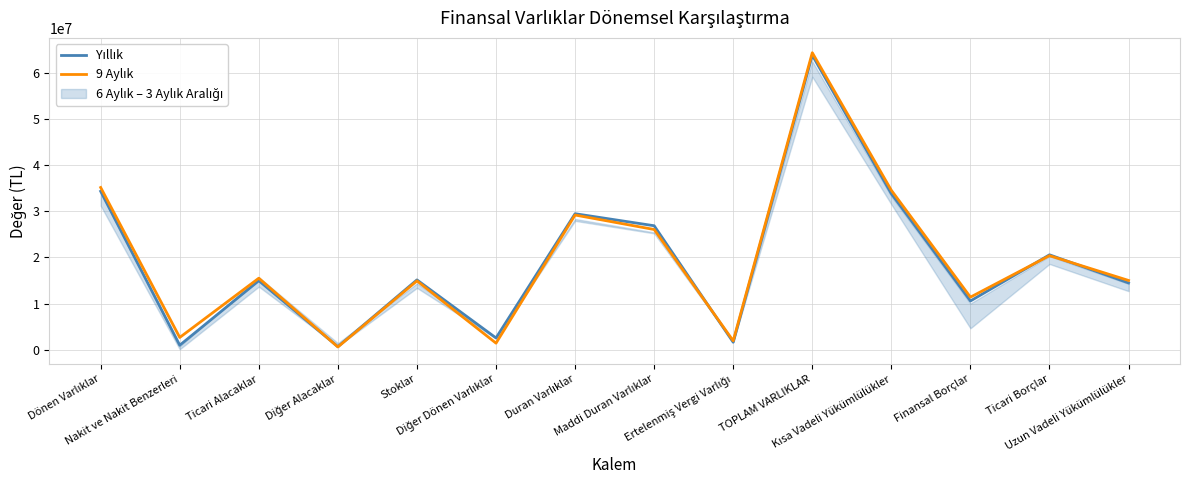

What is the label of the 2nd point from the right?

Ticari Borçlar